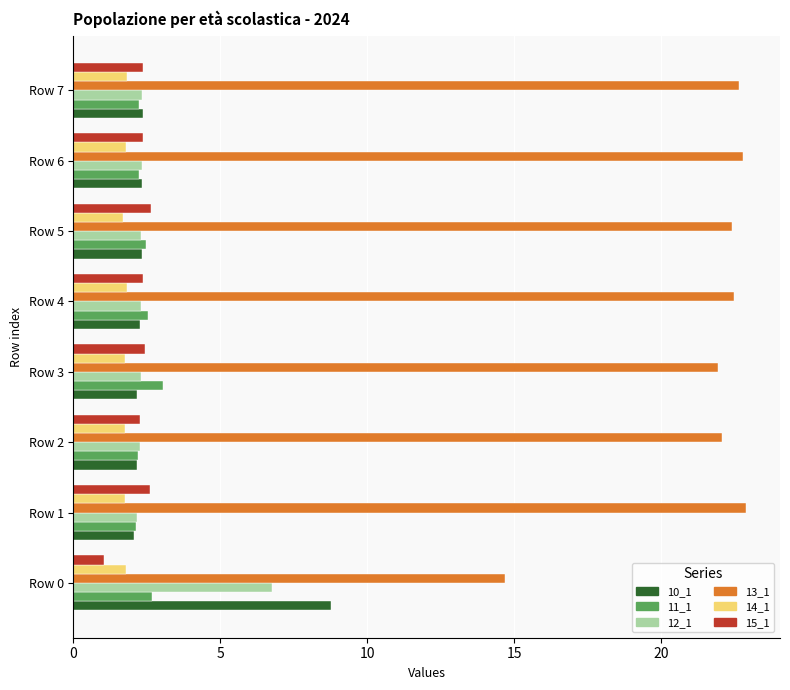

What are all the series names shown in the legend?

10_1, 11_1, 12_1, 13_1, 14_1, 15_1